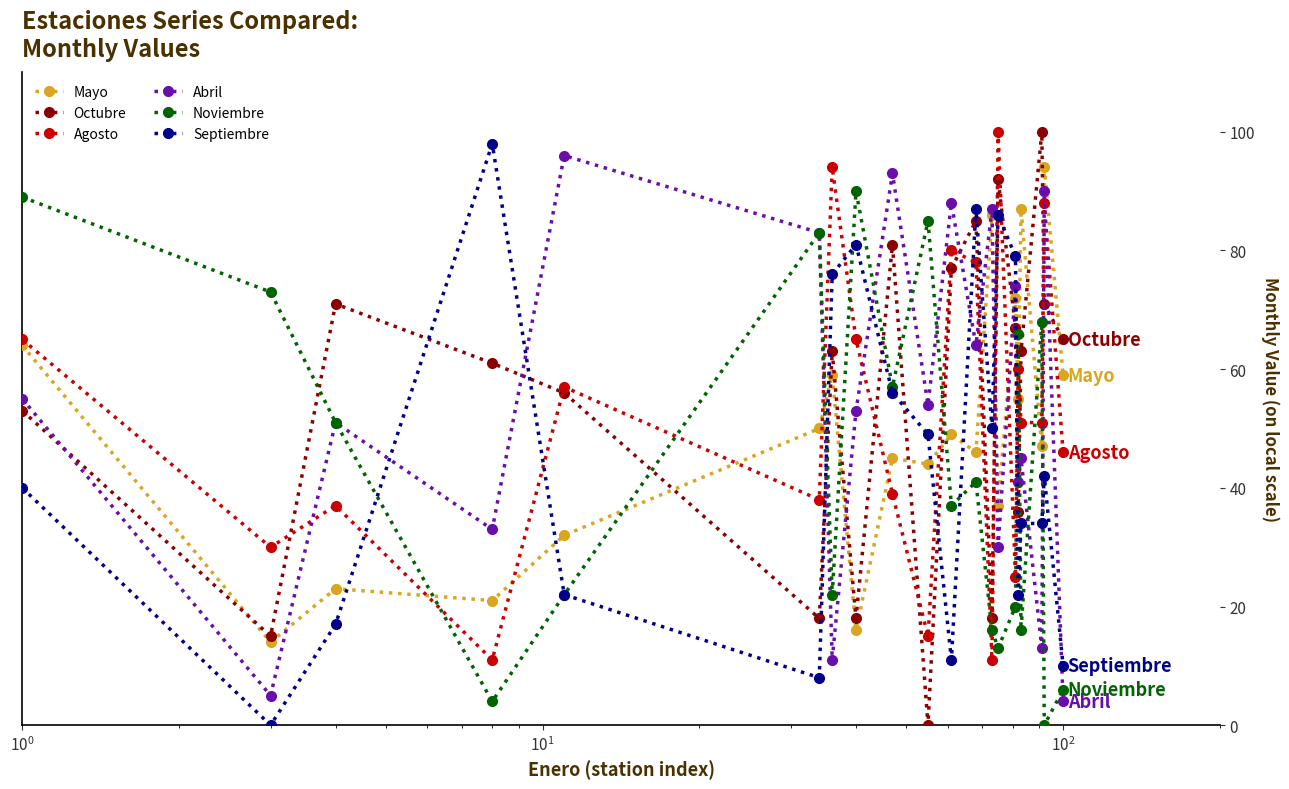

How many data points in Abril are less than 54?

10